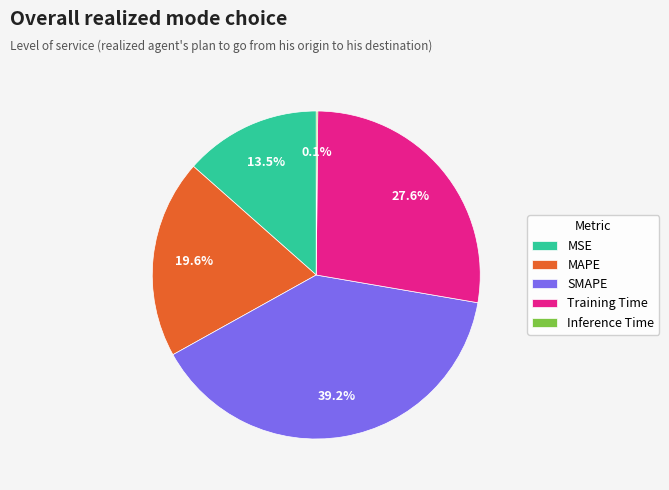

Which slice is the largest?

SMAPE